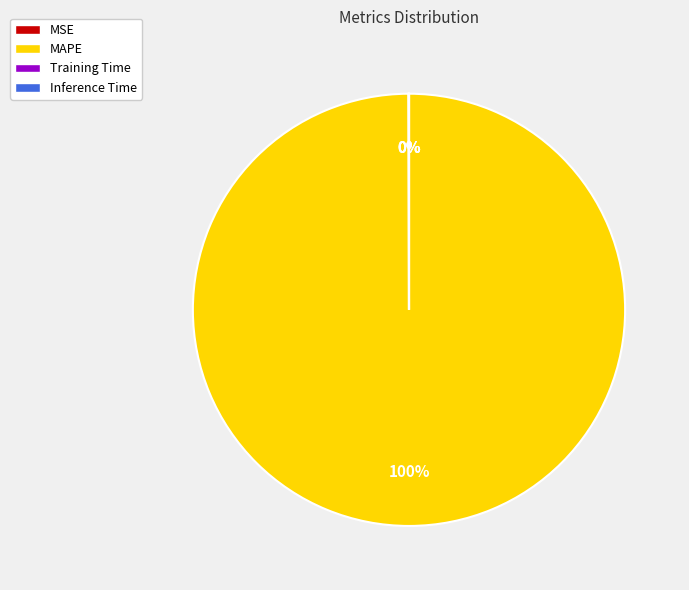

The MAPE slice represents 95% of the pie. True or false?

False